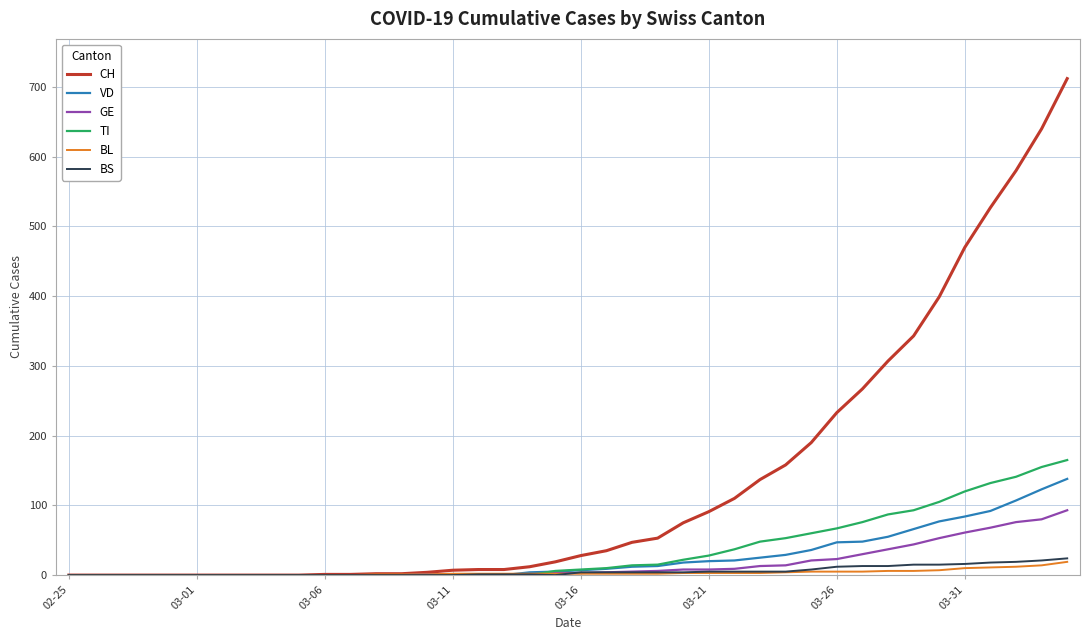

Which series has the largest total across all categories?

CH